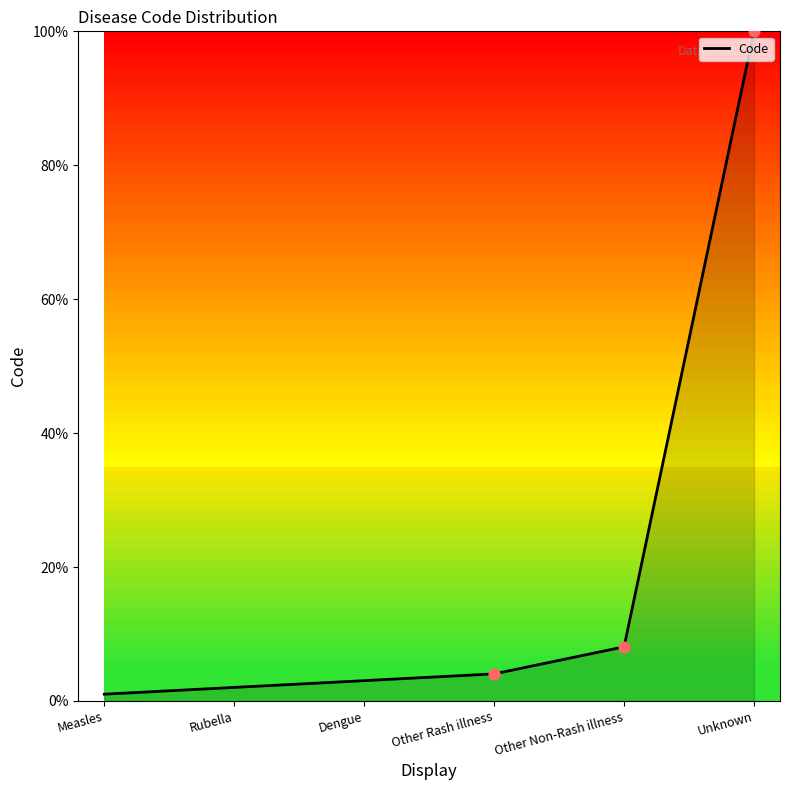

Between Other Non-Rash illness and Rubella, which is larger?

Other Non-Rash illness